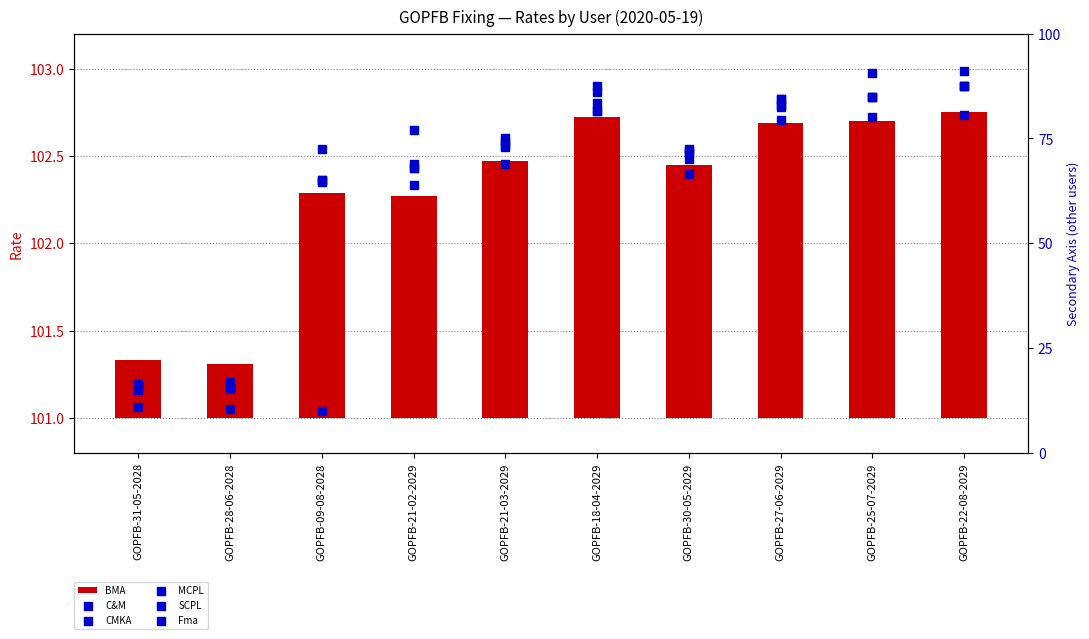

At which category is the sum across all series the highest?

GOPFB-22-08-2029